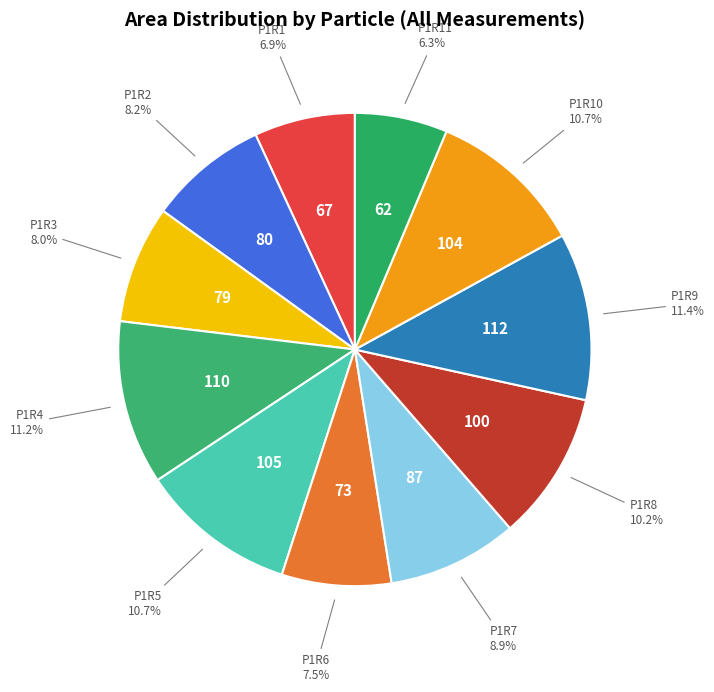

Which slice is the smallest?

P1R11